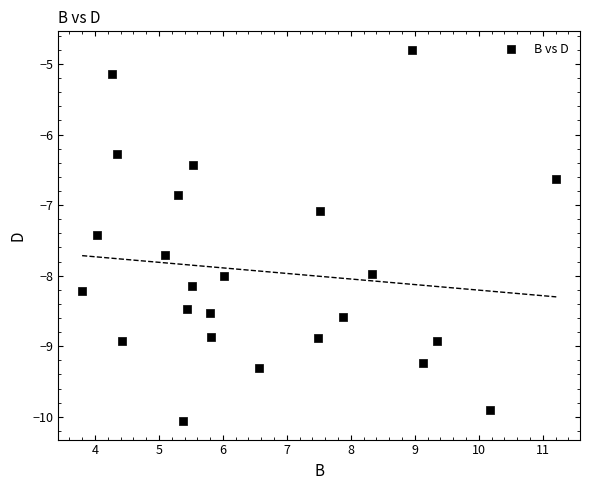

What Y value in the scatter plot is closest to -7?

-7.1